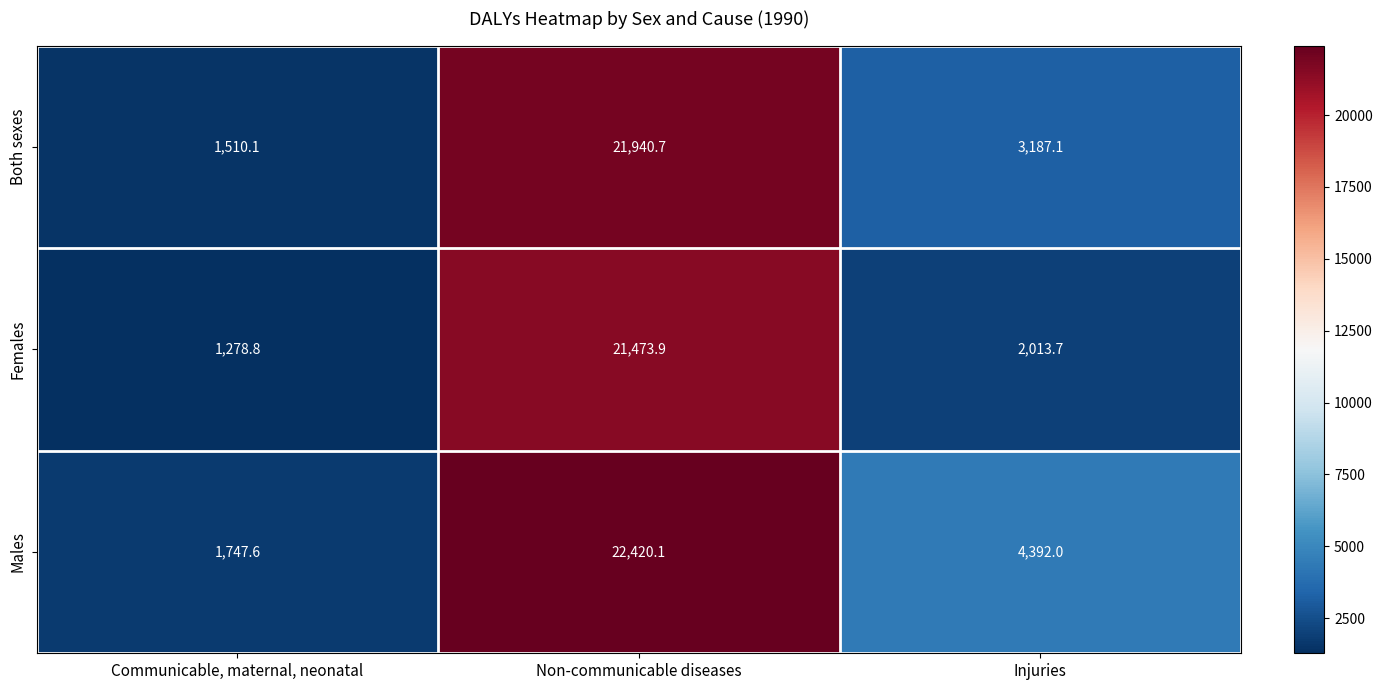

Which category has the highest value in the Males series?

Non-communicable diseases